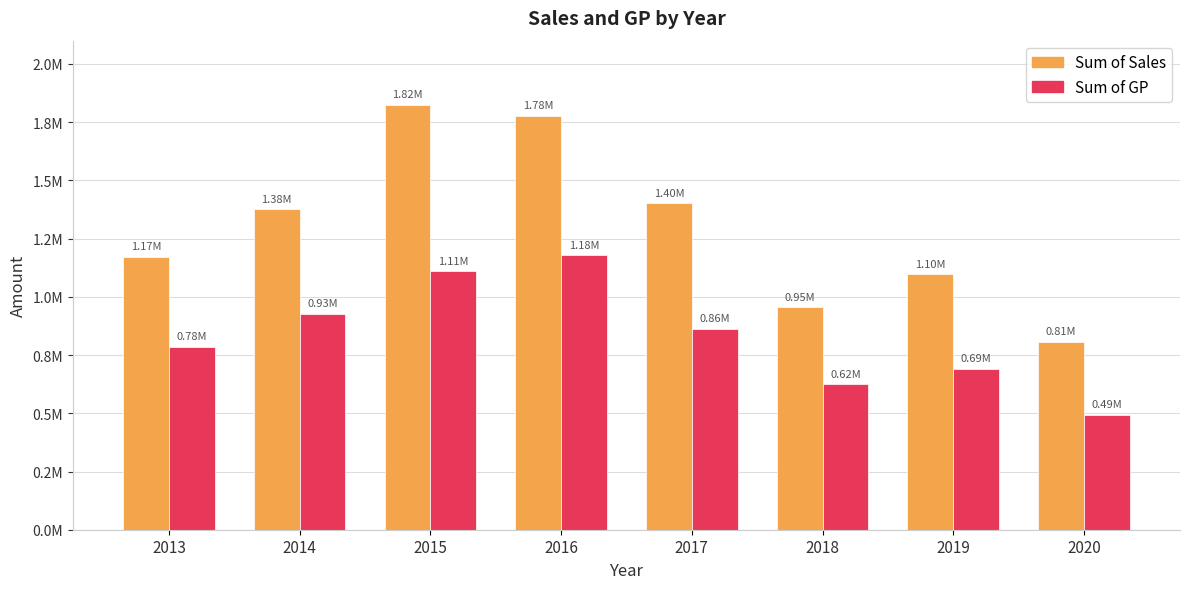

The value of Sum of Sales at 2016 is 1777797.3. True or false?

True